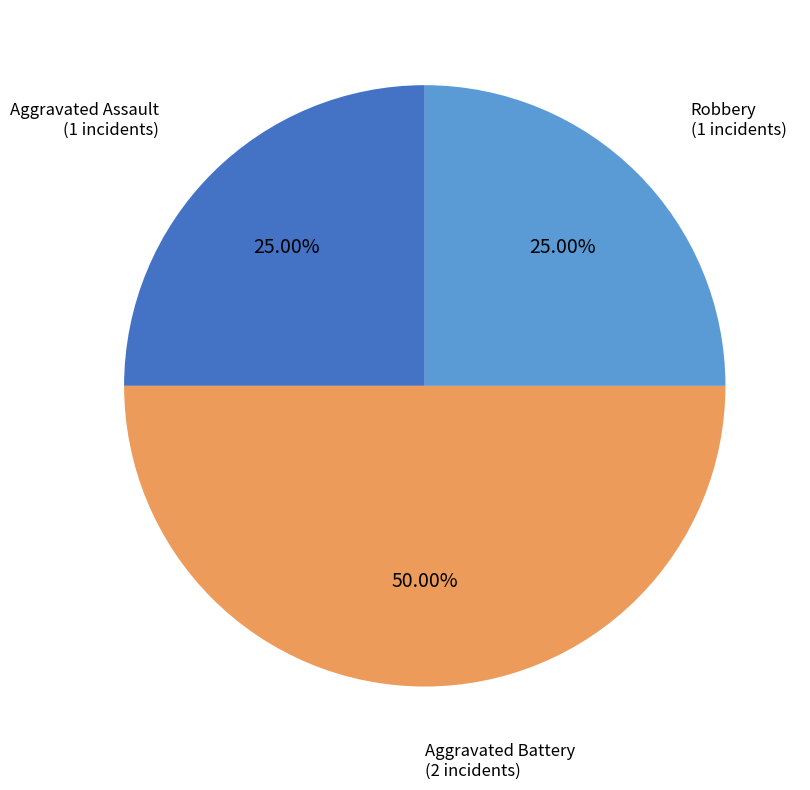

Count the number of slices in the pie.

3